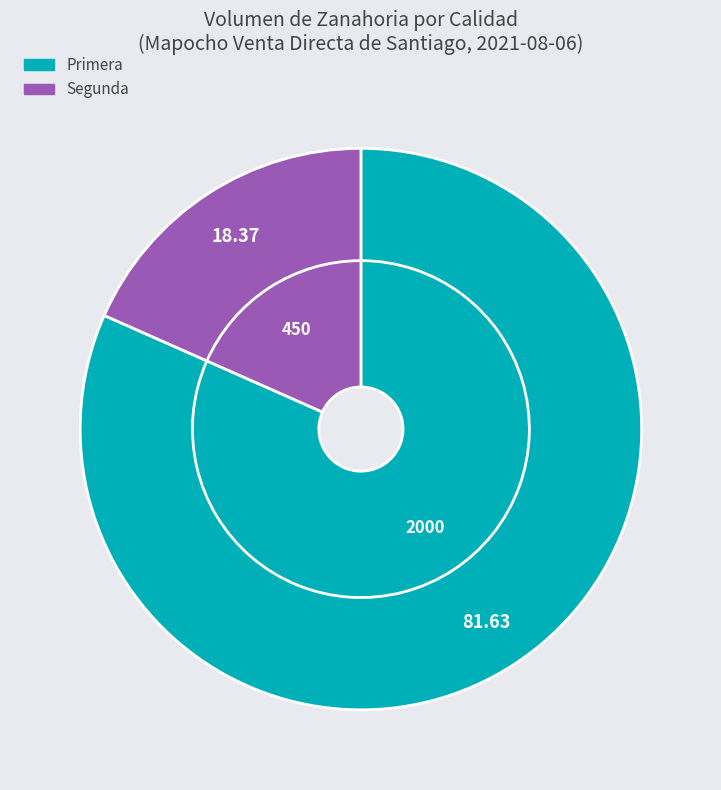

Which category has the smallest portion of the pie?

Segunda